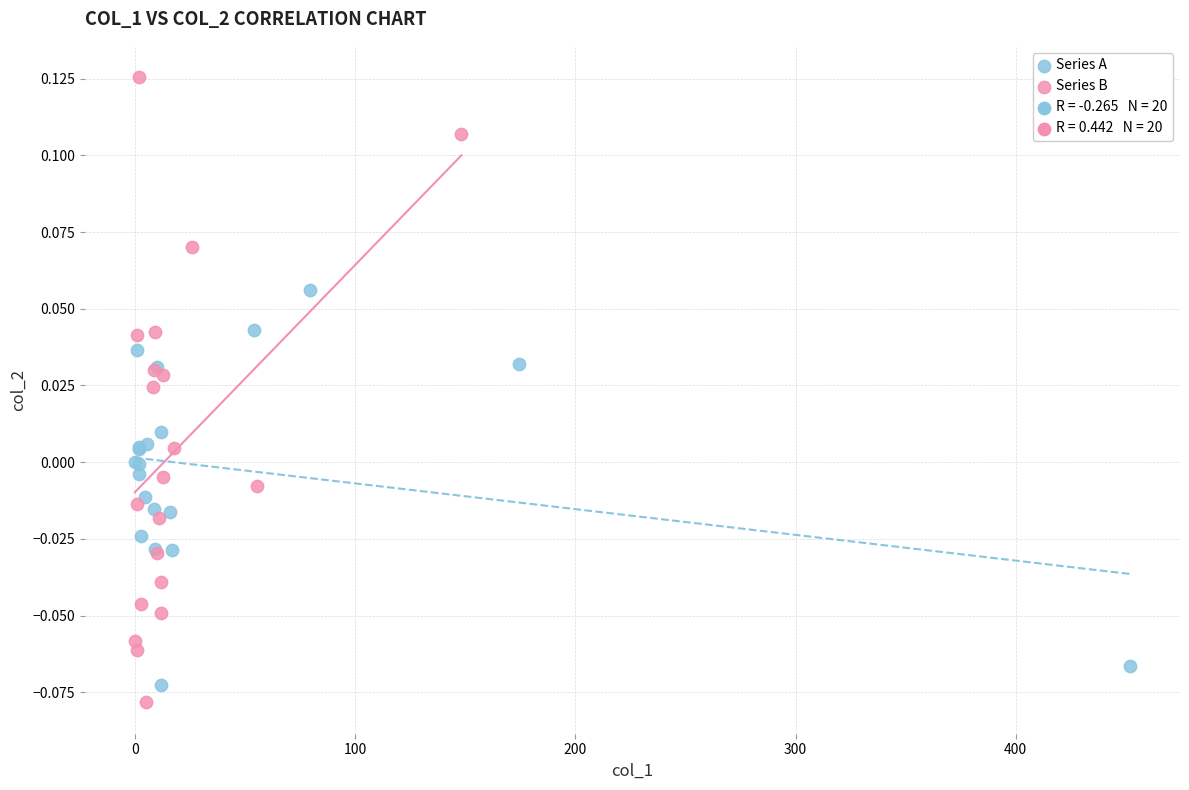

Which series contains the highest Y value?

Series B